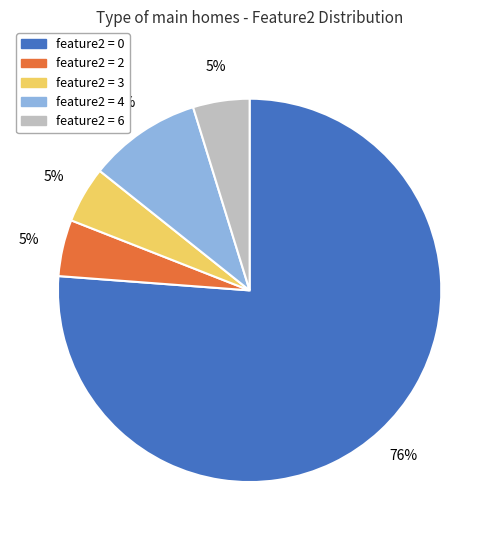

To the nearest percent, what is the average slice percentage?

20%